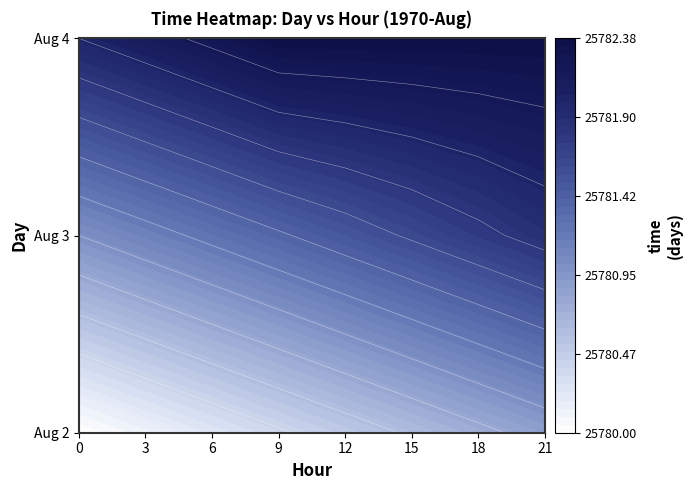

What is the greatest value displayed?

25782.4